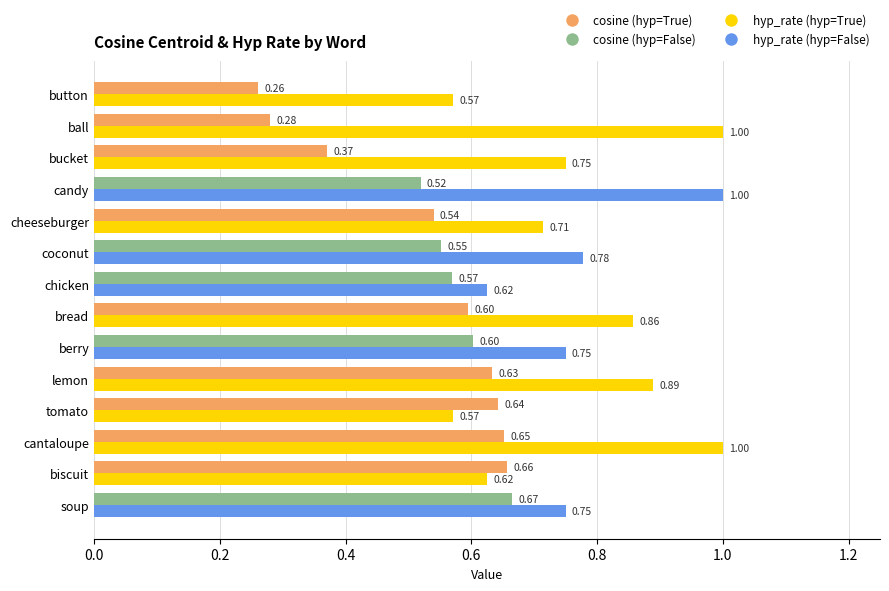

Which label corresponds to the smallest value in the chart?

button